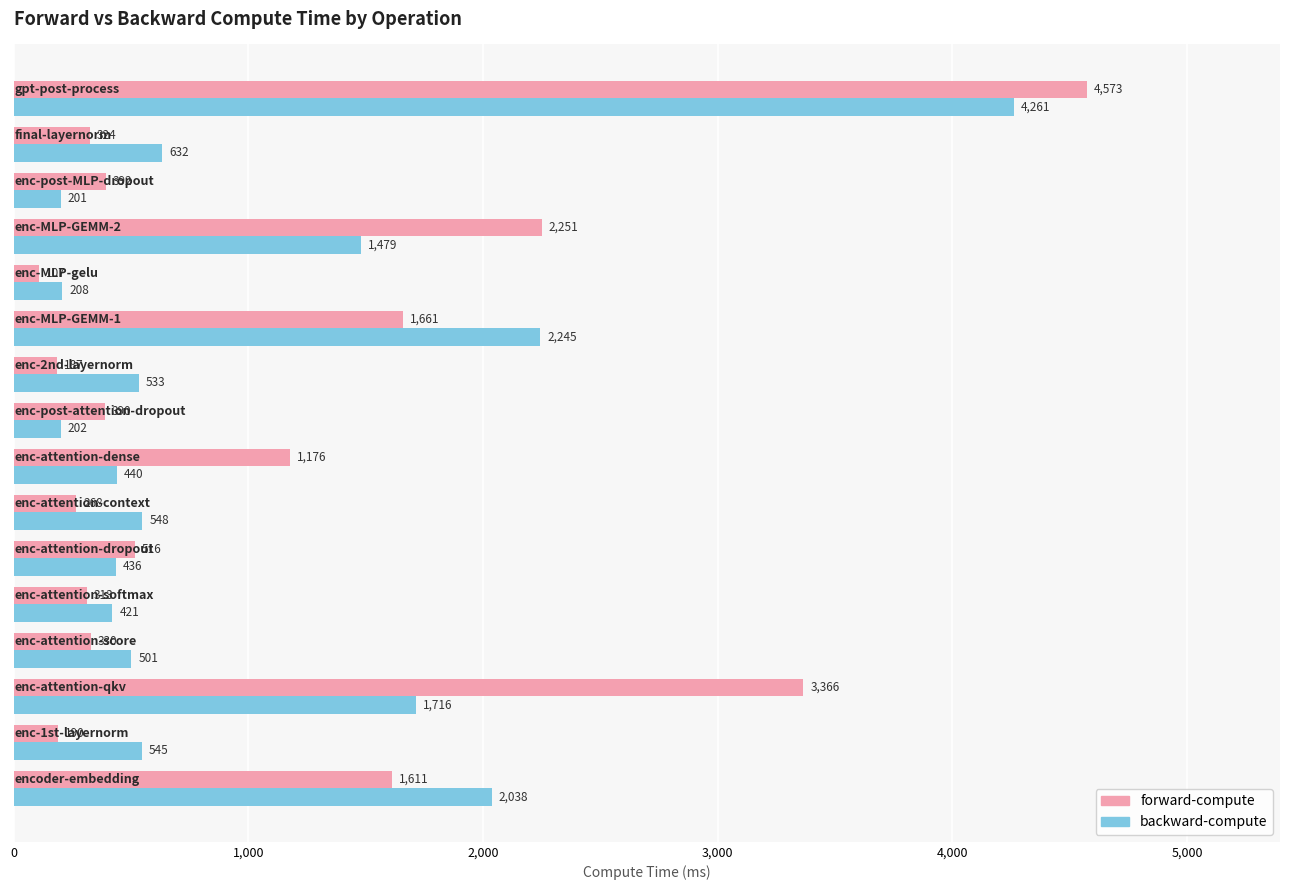

What is the difference between the maximum and minimum values in the forward-compute series?

4466.7